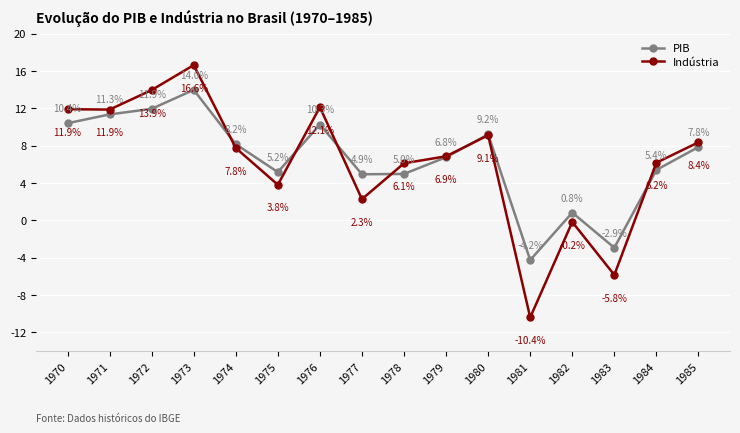

Between 1979 and 1980, which series saw the biggest shift?

PIB